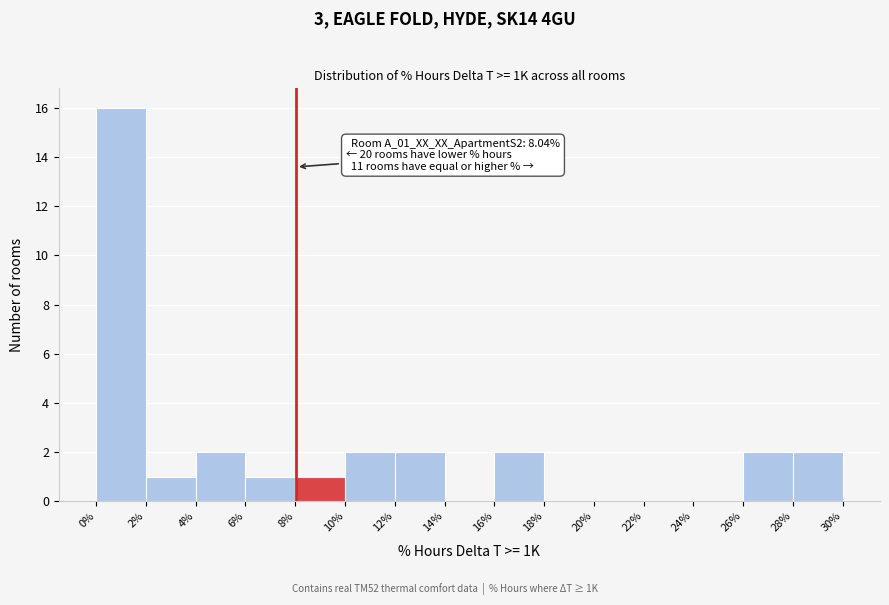

Which range on the x-axis has the tallest bar?

0% to 2%